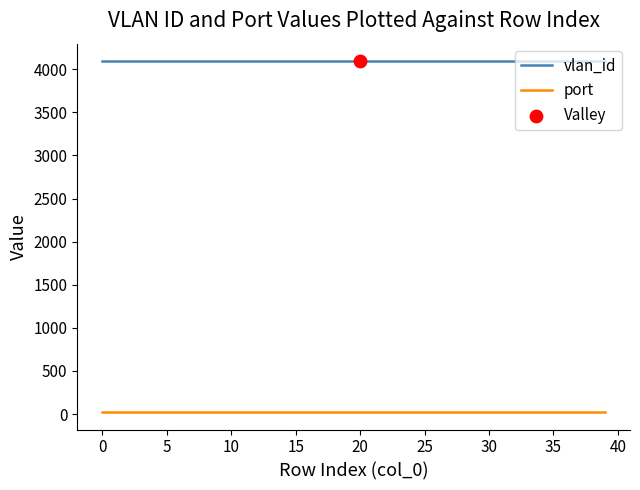

True or false: port and vlan_id cross at least once.

False